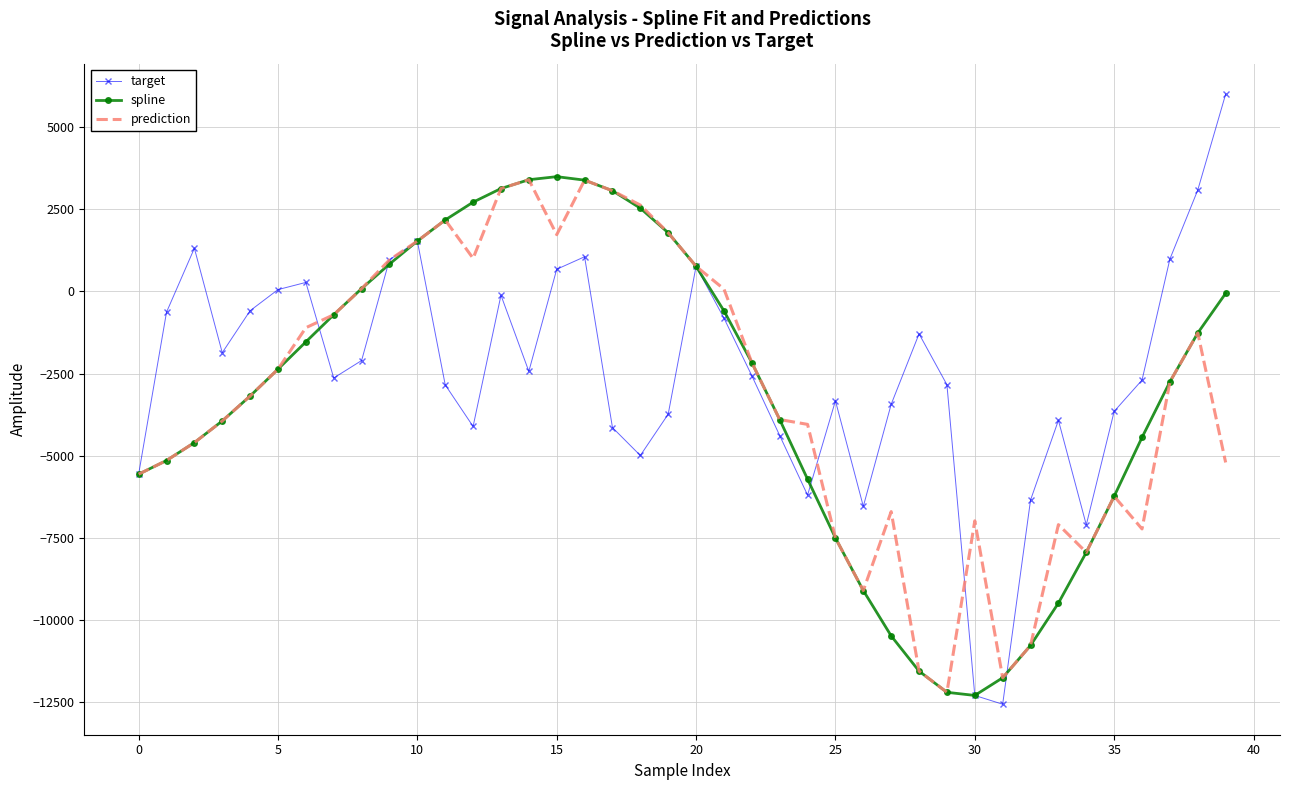

What is the minimum value shown in the chart?

-12554.0